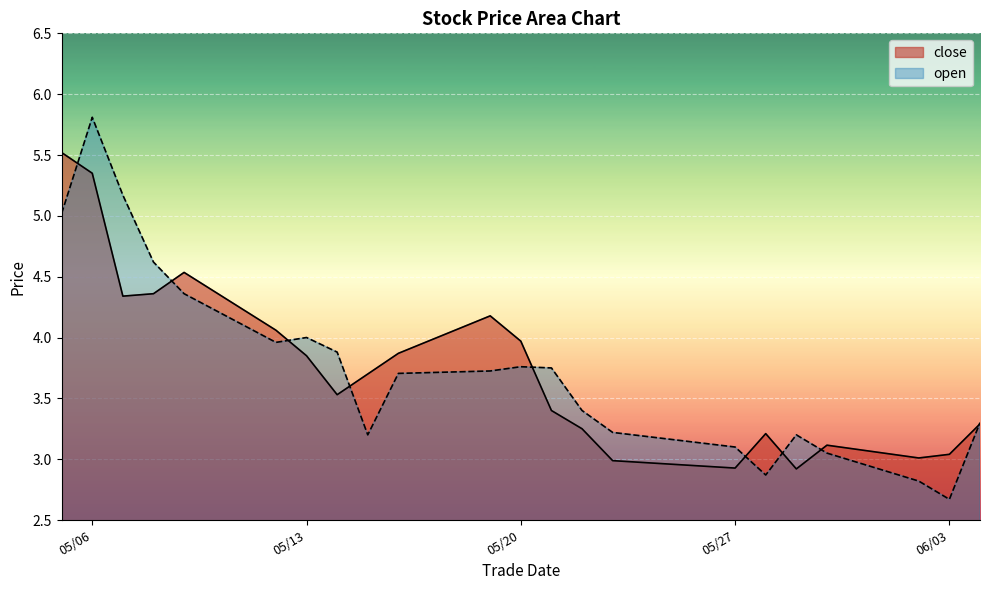

Which category has the highest value in the open series?

05/06